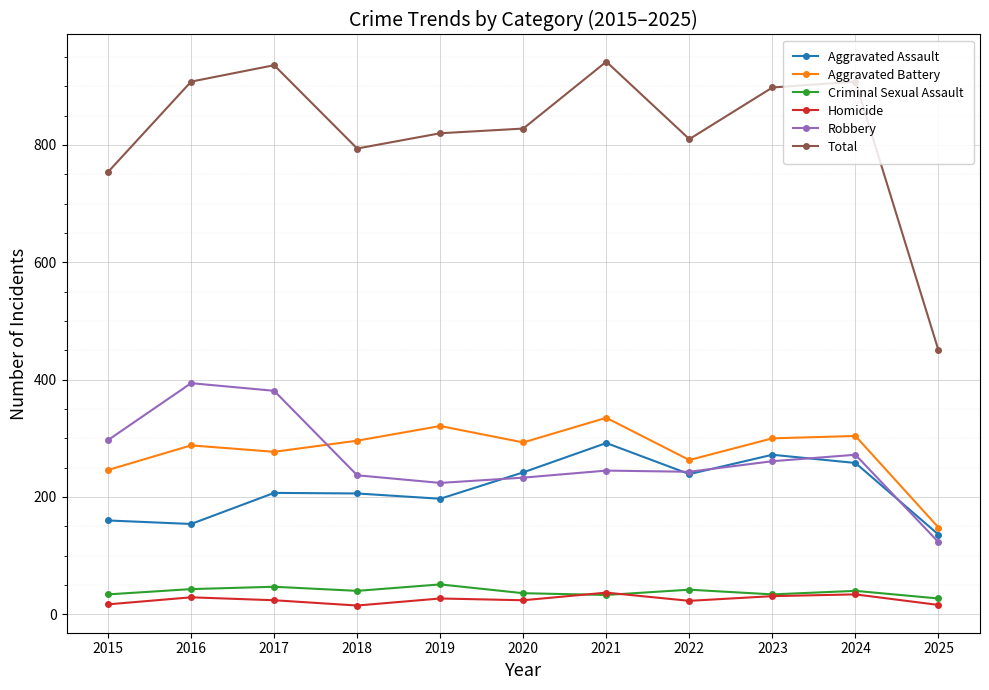

Count the number of data series in this chart.

6